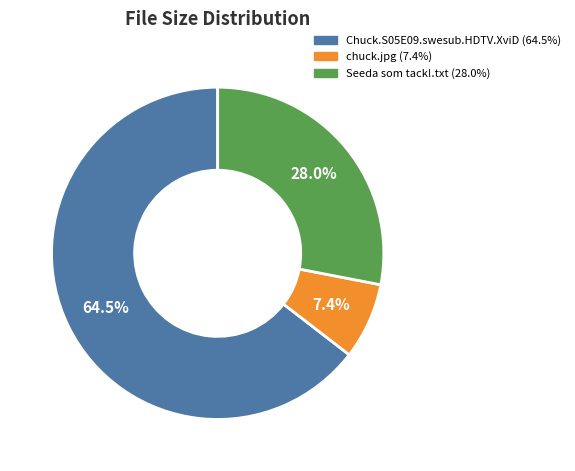

To the nearest percent, what portion does Seeda som tack!.txt represent?

28%